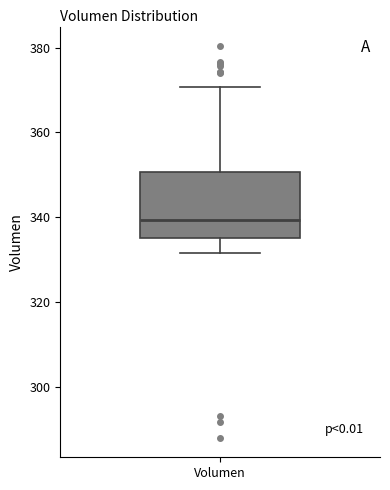

Read this box plot against the y-axis: the position of the median line, the range covered by the box, and the ends of both whiskers. The values are not printed on the chart, so give them approximately, as read against the axis.

median 340, box 336 to 350, whiskers 332 to 370